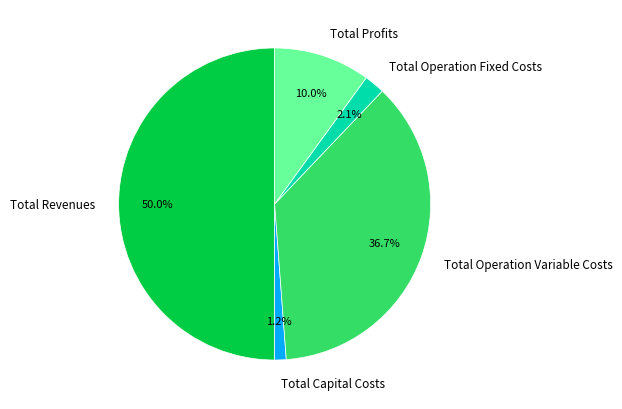

To the nearest percent, what is the difference between the Total Operation Fixed Costs and Total Profits slice percentages?

8%